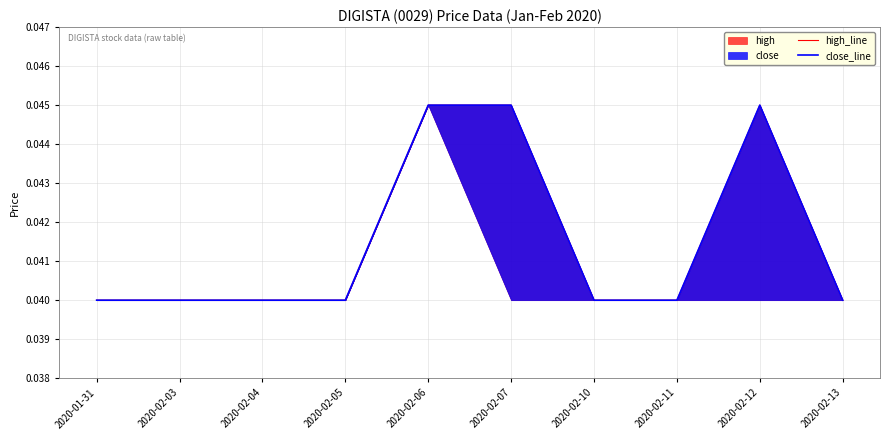

Between 2020-02-04 and 2020-02-06, which series saw the biggest shift?

high_line